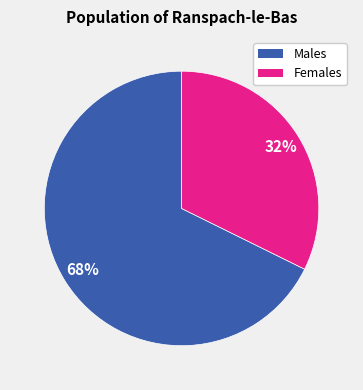

To the nearest percent, what is the average slice percentage?

50%